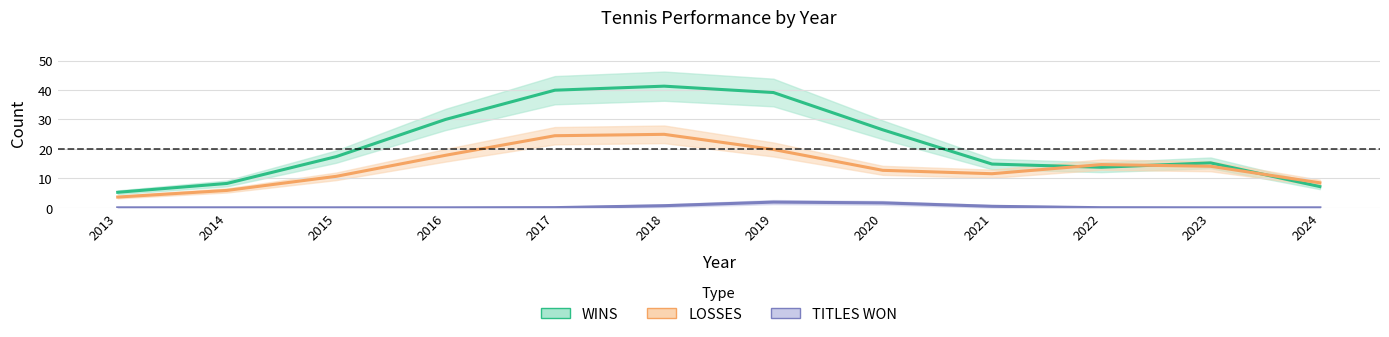

At which label does LOSSES reach its minimum?

2013